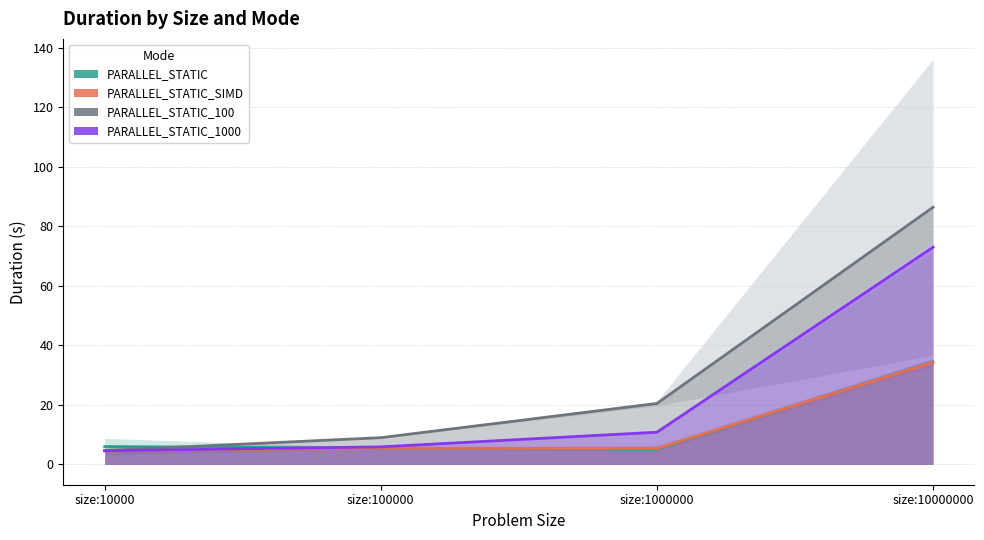

How many categories are shown in the chart?

4